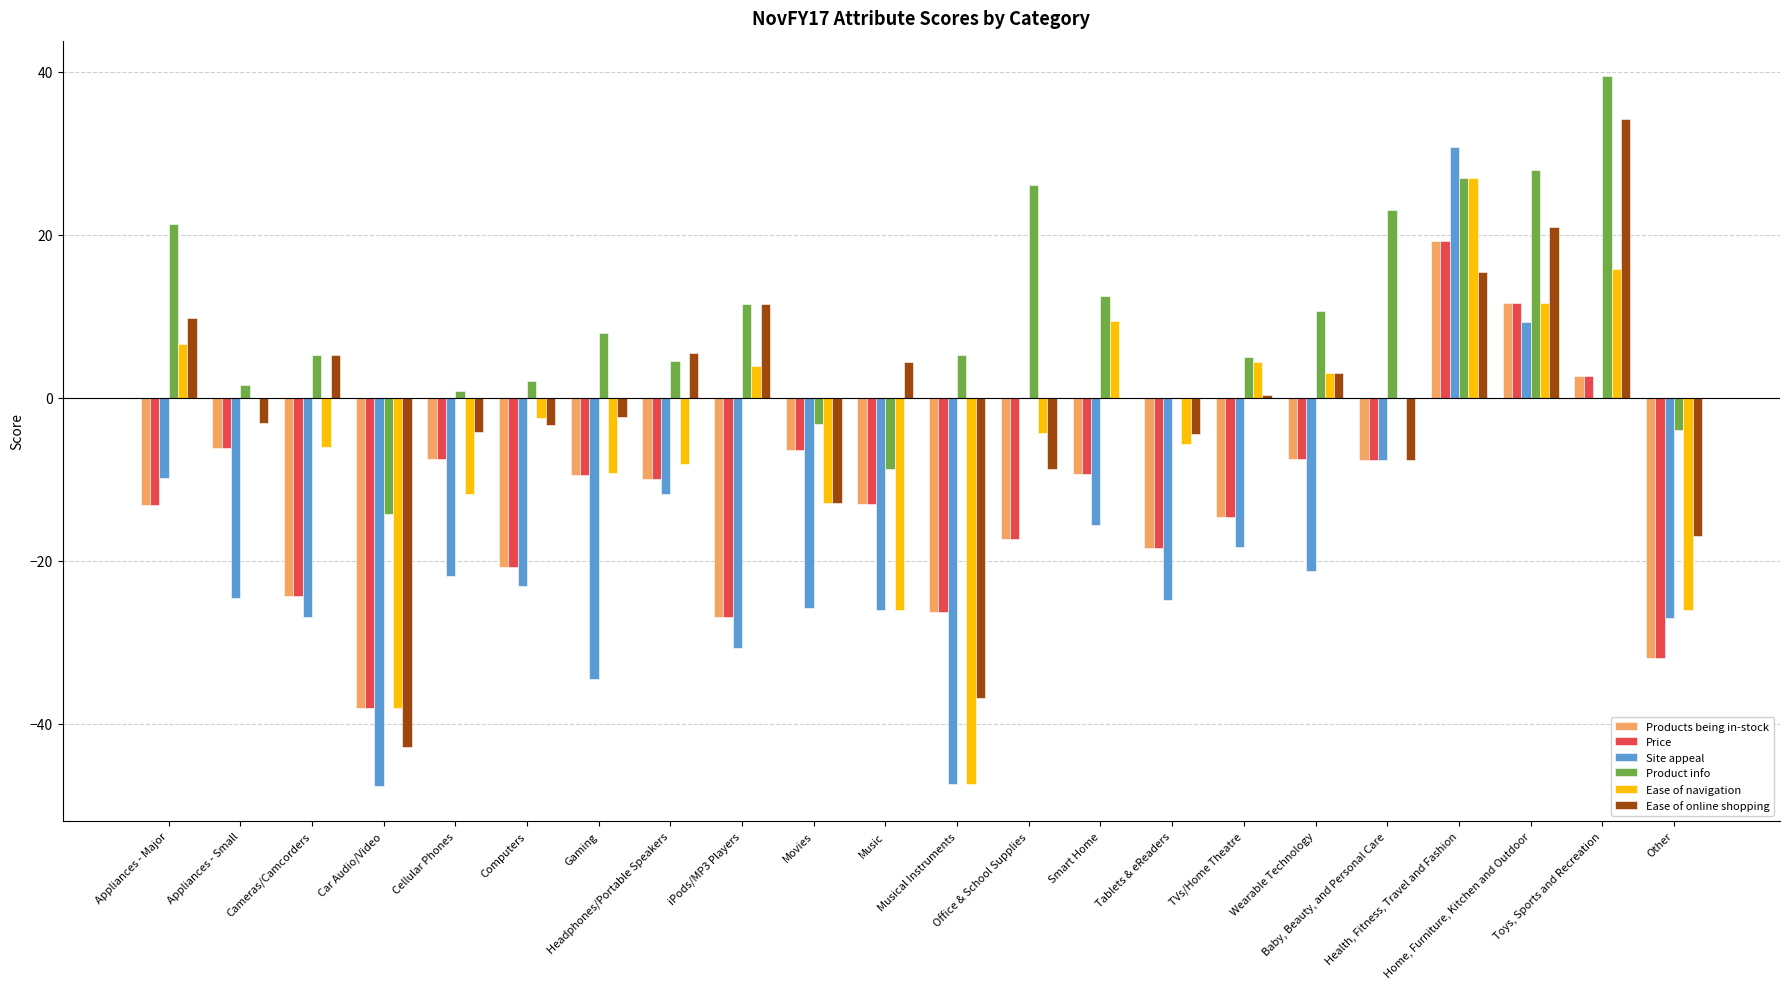

The value of Products being in-stock at Baby, Beauty, and Personal Care is -7.7. True or false?

True